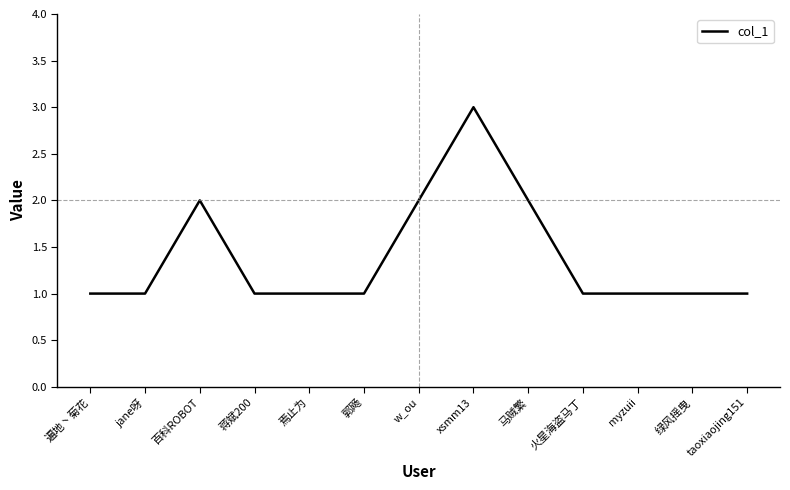

What is the ratio of the value at jane呀 to the value at 遍地丶菊花?

1.0